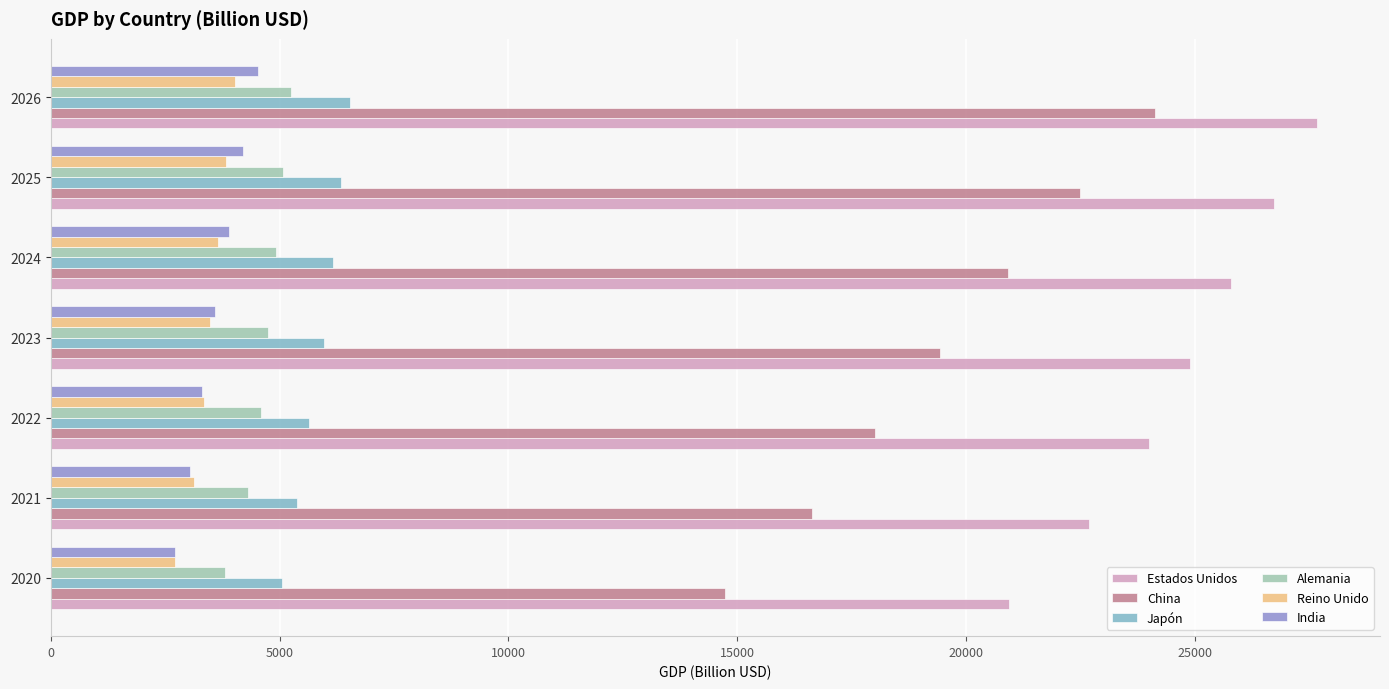

How many categories are shown in the chart?

7